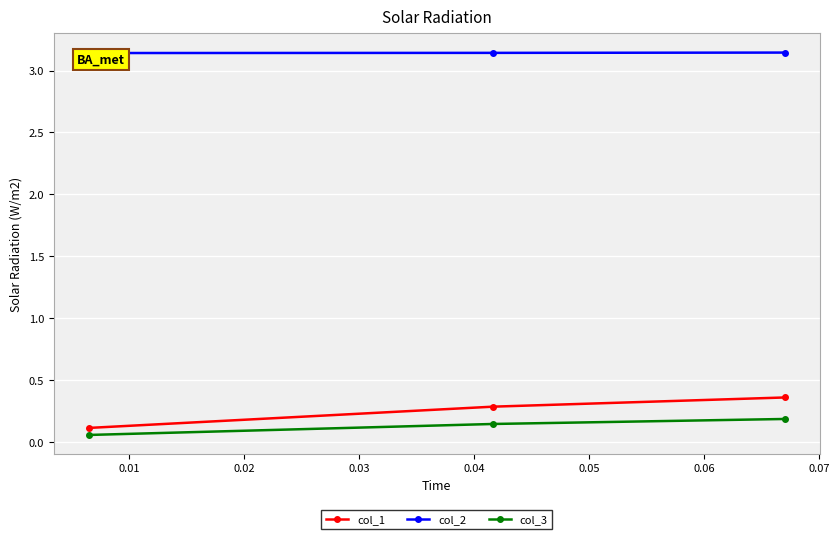

What is the sum of all col_1 values?

0.8